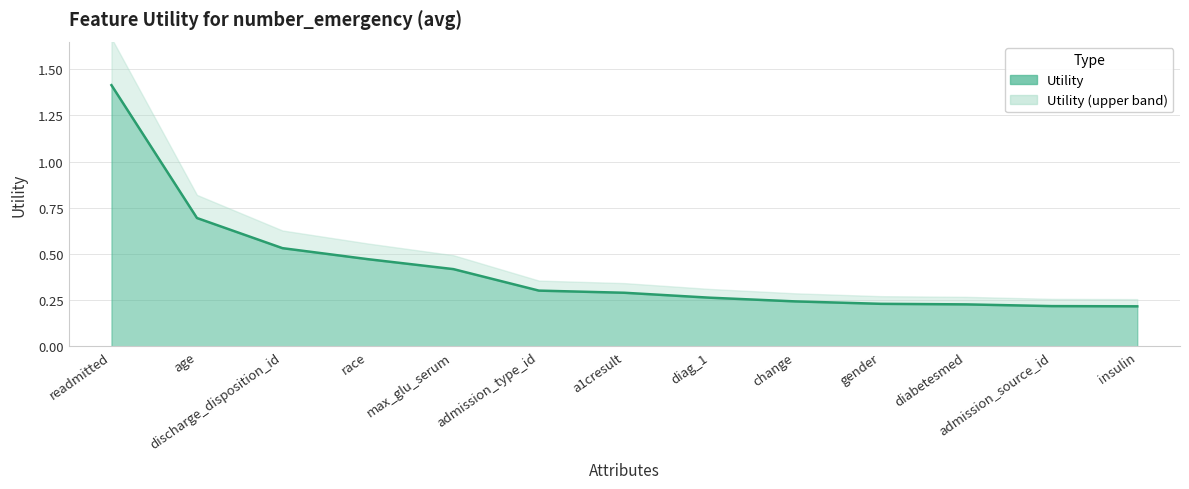

Reading left to right, extract all data points from this chart.

readmitted=1.4	age=0.7	discharge_disposition_id=0.5	race=0.5	max_glu_serum=0.4	admission_type_id=0.3	a1cresult=0.3	diag_1=0.3	change=0.2	gender=0.2	diabetesmed=0.2	admission_source_id=0.2	insulin=0.2